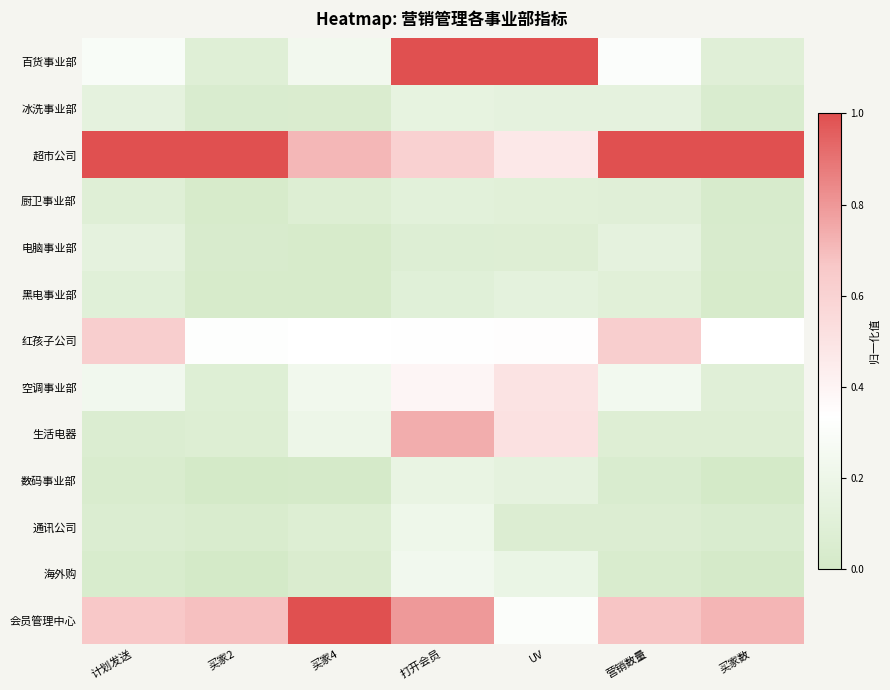

Which series has the largest total across all categories?

超市公司